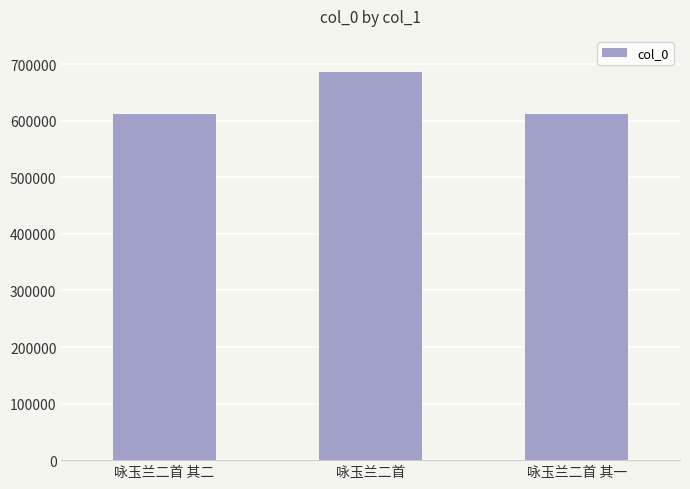

At which label is the value closest to 648942?

咏玉兰二首 其二